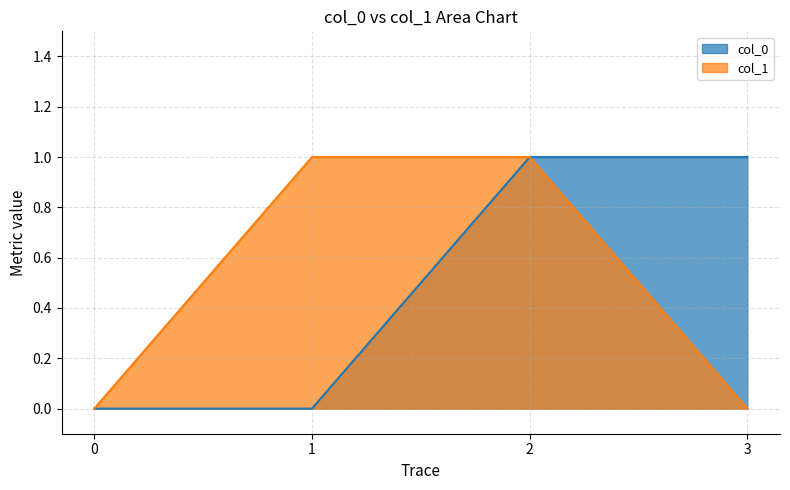

How many values in col_1 are above zero?

2